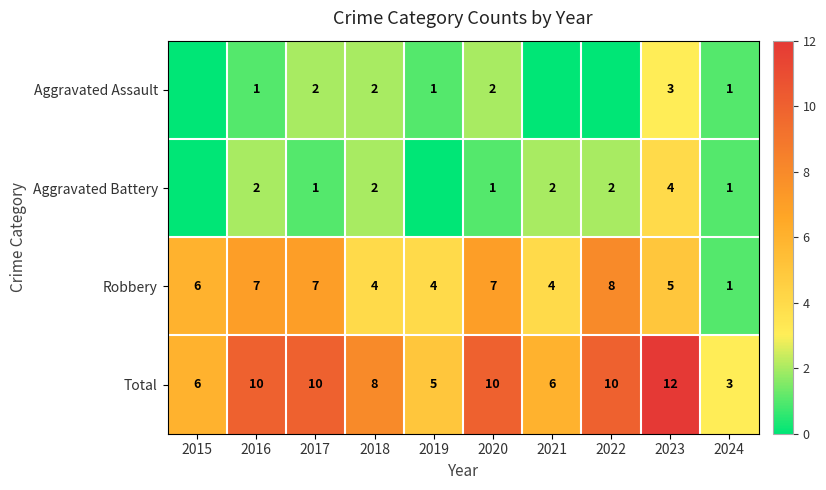

What is the greatest value displayed?

12